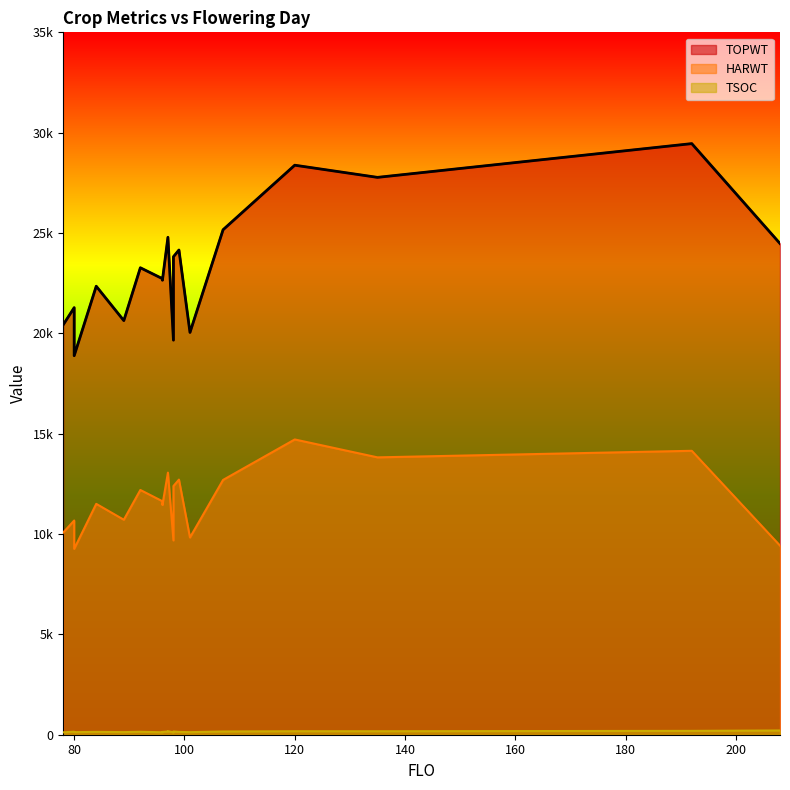

Between 99 and 78, which series saw the biggest shift?

TOPWT